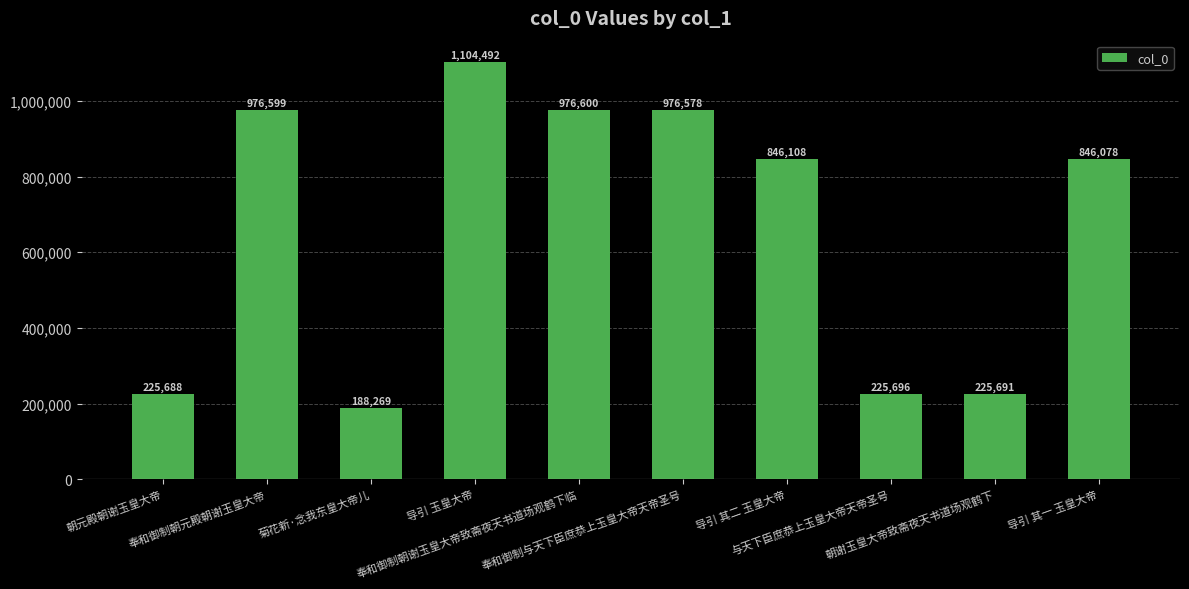

What is the sum of all values?

6591799